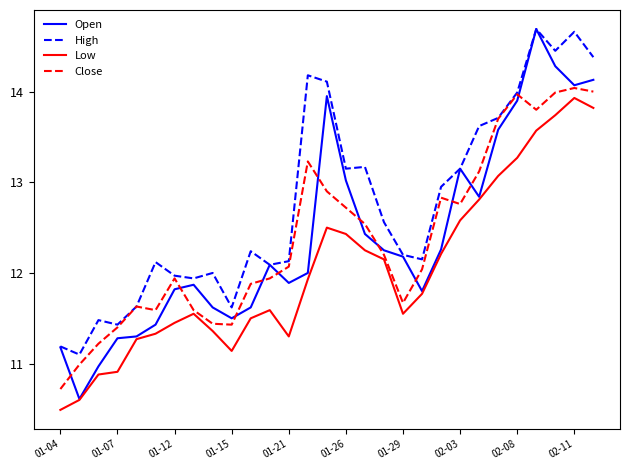

Which series has the largest total across all categories?

High